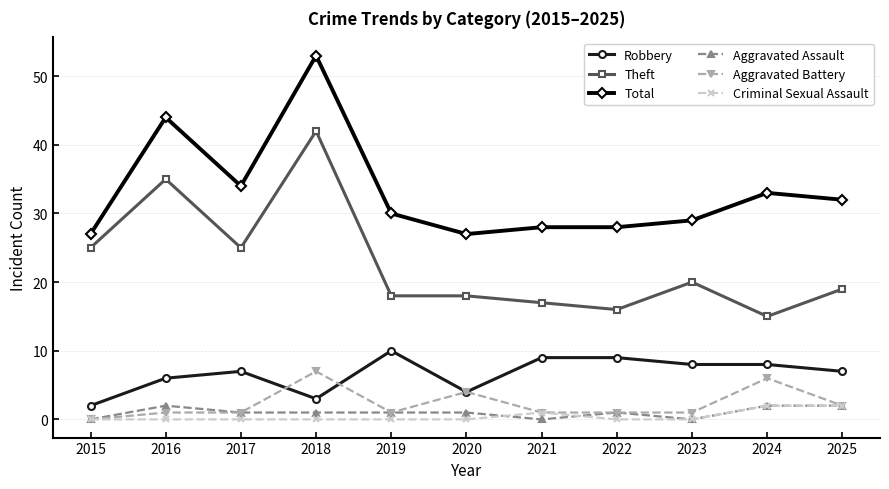

What is the sum of the Robbery values at 2020 and 2025?

11